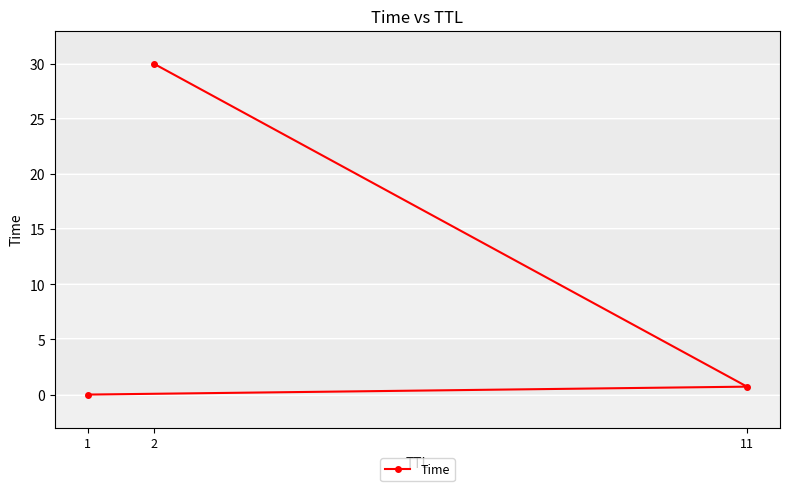

The value at 2 is 30.0. True or false?

True